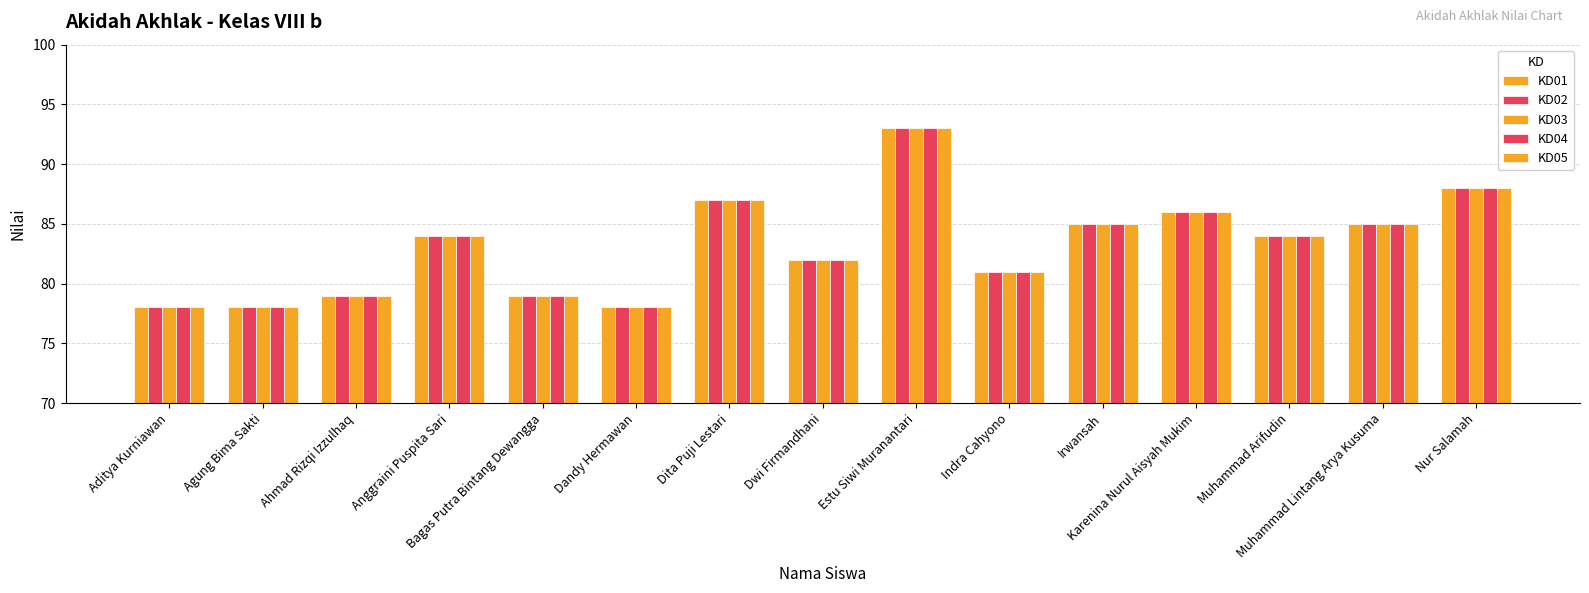

Count the number of categories in the chart.

15